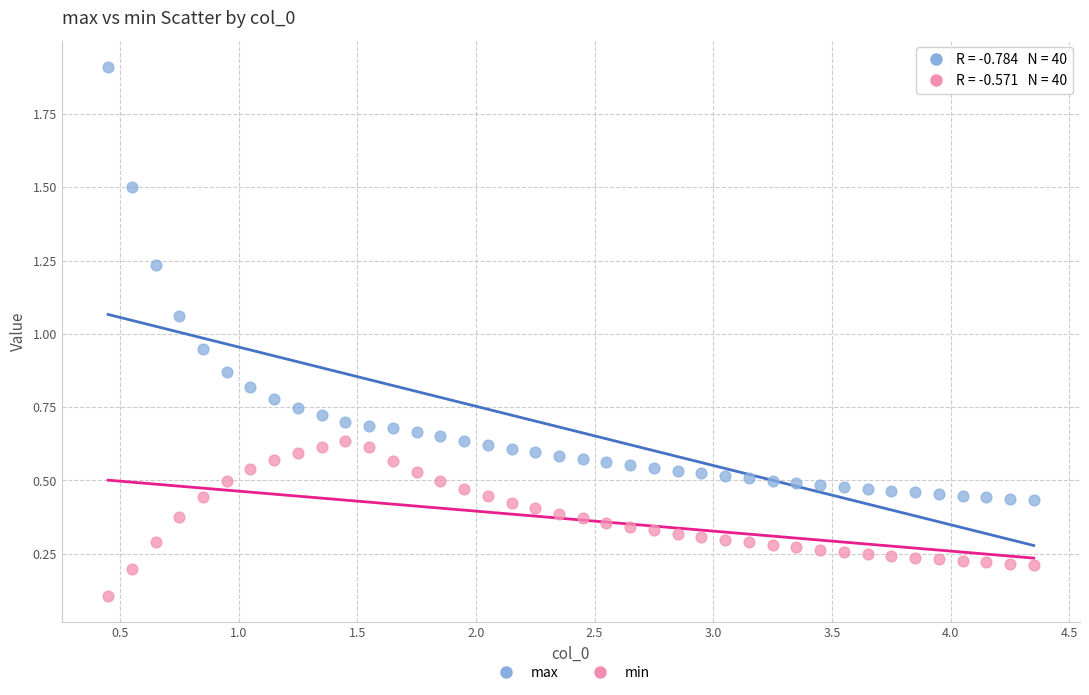

What are all the series names shown in the legend?

max, min